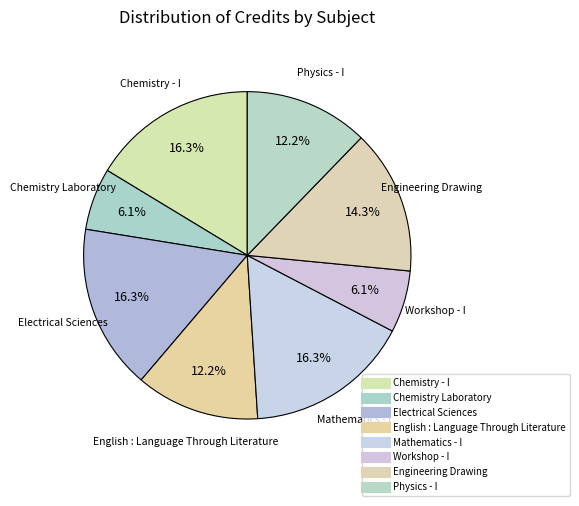

What is the largest slice in the pie chart?

Chemistry - I